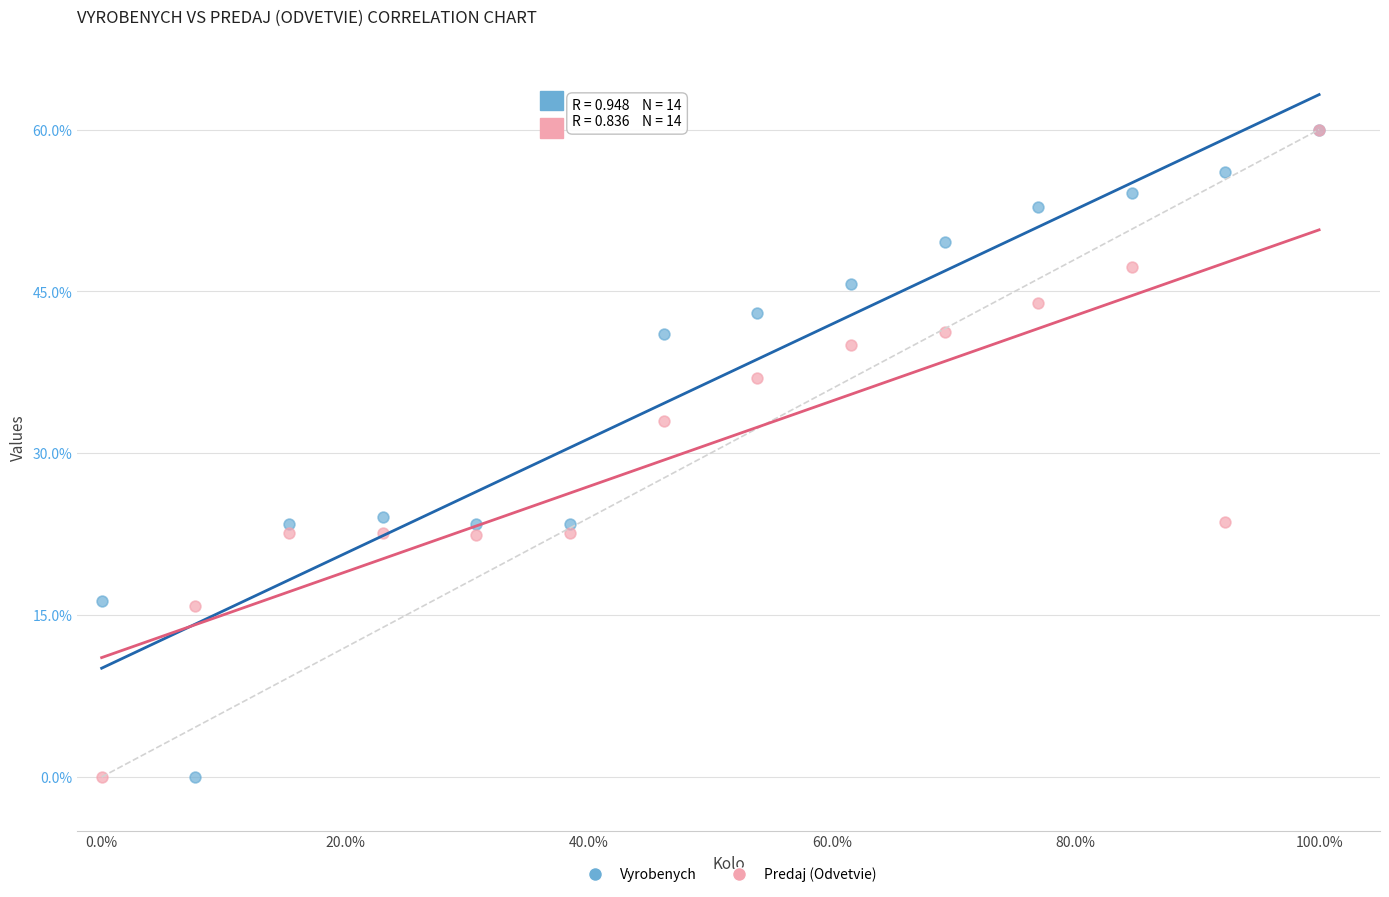

In the Predaj (Odvetvie) series, what Y value is closest to 30?

33.0